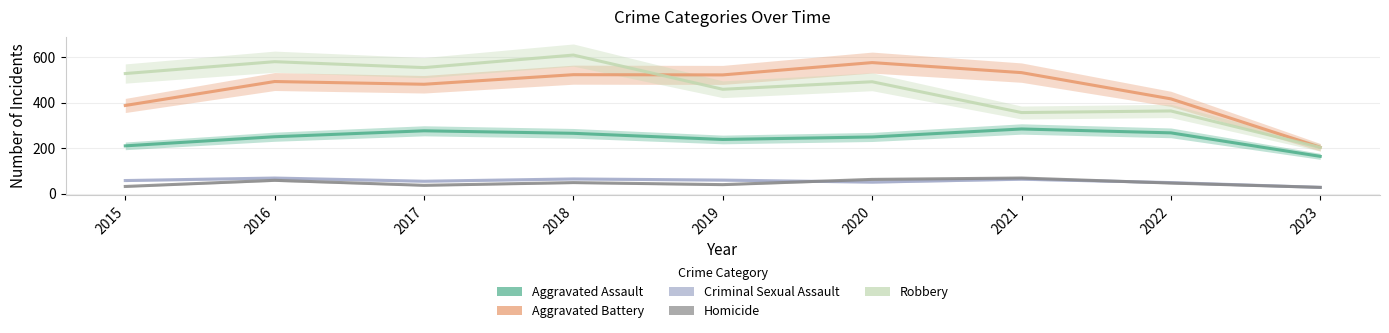

What is the total value across all series at 2020?

1429